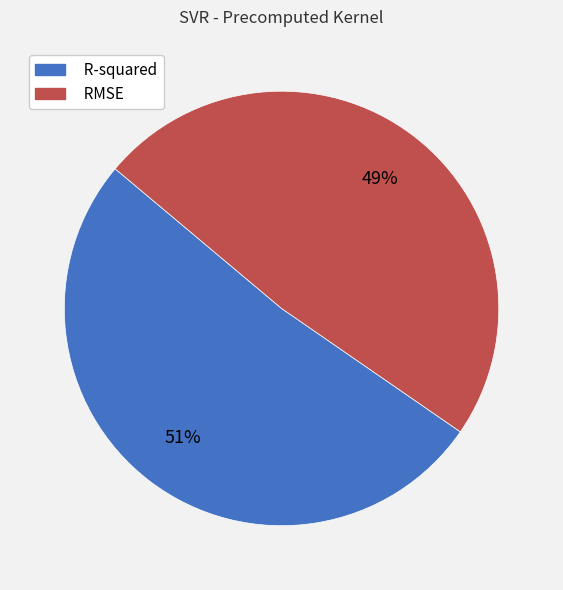

To the nearest percent, what is the average slice percentage?

50%